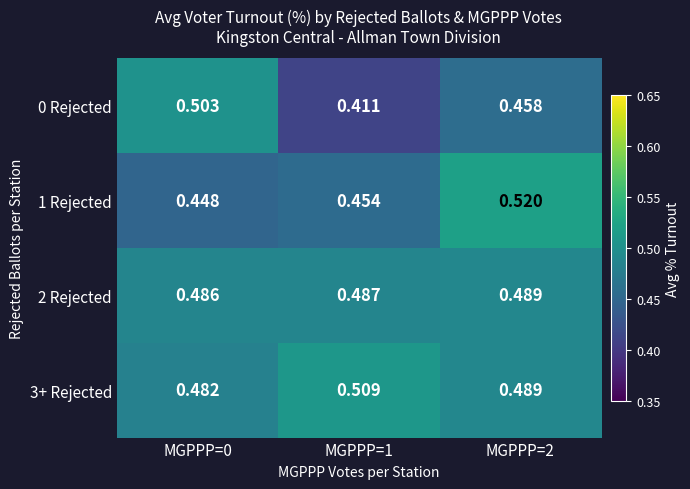

Is the value of 3+ Rejected at MGPPP=0 greater than the value of 2 Rejected at MGPPP=2?

No